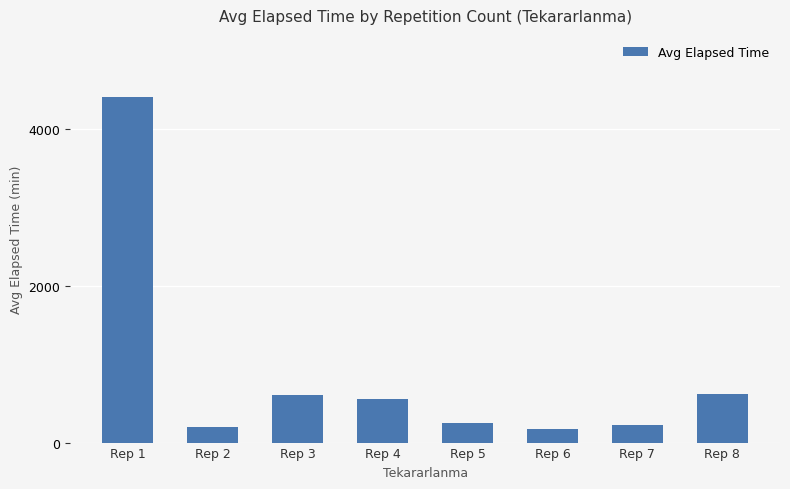

What is the average value?

878.4